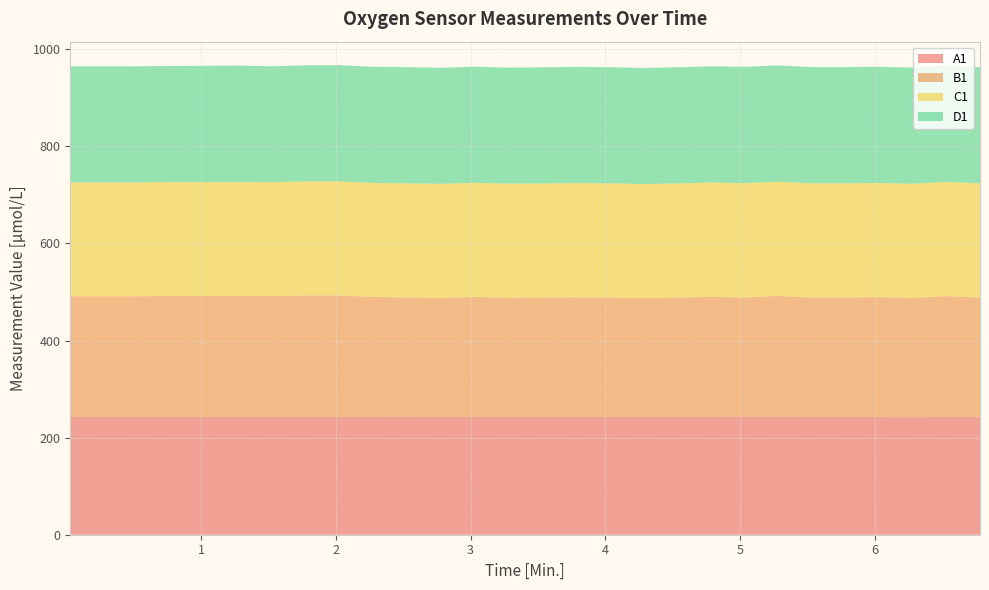

Reading left to right, list all the values displayed in this chart.

A1: 242.7	242.7	242.7	242.7	242.7	242.7	242.4	242.7	242.7	242.7	243.0	242.4	243.0	242.4	242.4	242.7	242.7	242.4	242.4	242.7	243.0	243.0	242.7	242.4	242.4	242.0	242.7	242.7
B1: 248.4	248.4	248.4	249.1	249.1	249.1	249.1	250.1	250.1	247.1	245.7	245.4	246.7	245.7	246.1	246.4	245.7	245.1	246.1	247.4	245.7	248.8	245.7	246.4	247.1	245.7	248.8	245.7
C1: 234.7	234.7	234.7	234.7	234.7	234.7	234.7	235.0	235.0	234.7	235.0	235.0	235.0	235.0	235.0	235.0	235.4	235.0	235.0	235.4	235.4	235.4	235.4	235.0	235.0	235.0	235.4	235.4
D1: 239.0	239.0	239.0	239.0	239.4	239.7	238.7	239.0	239.4	239.4	239.4	239.0	239.4	239.0	239.4	239.4	239.4	239.0	239.4	239.4	239.7	239.7	239.4	239.4	239.4	239.4	239.7	239.4